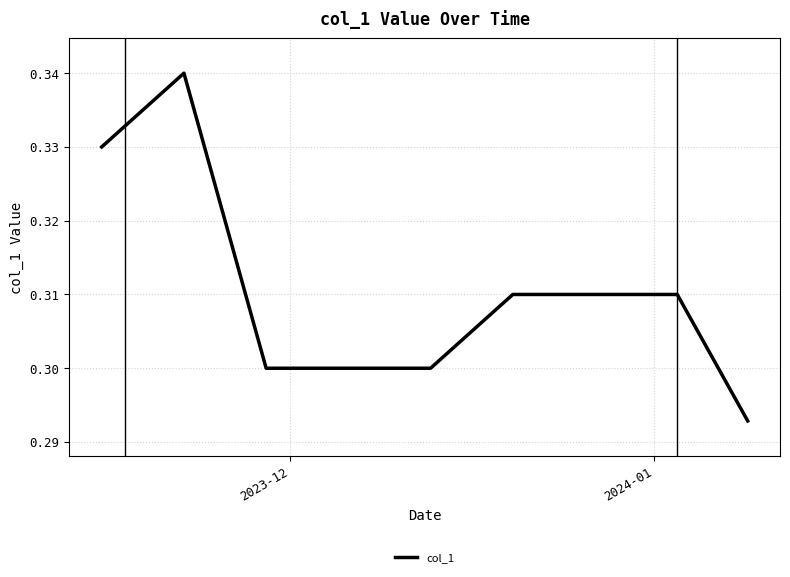

What is the sum of all values?

12.4